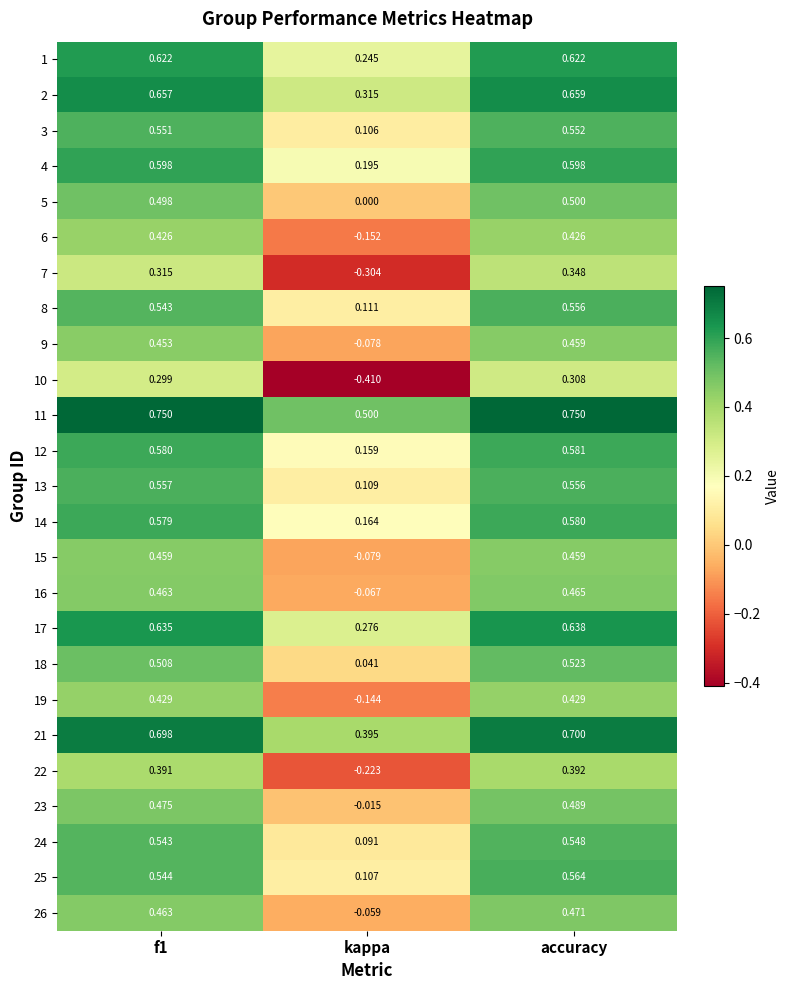

What is the total value across all series at accuracy?

13.2